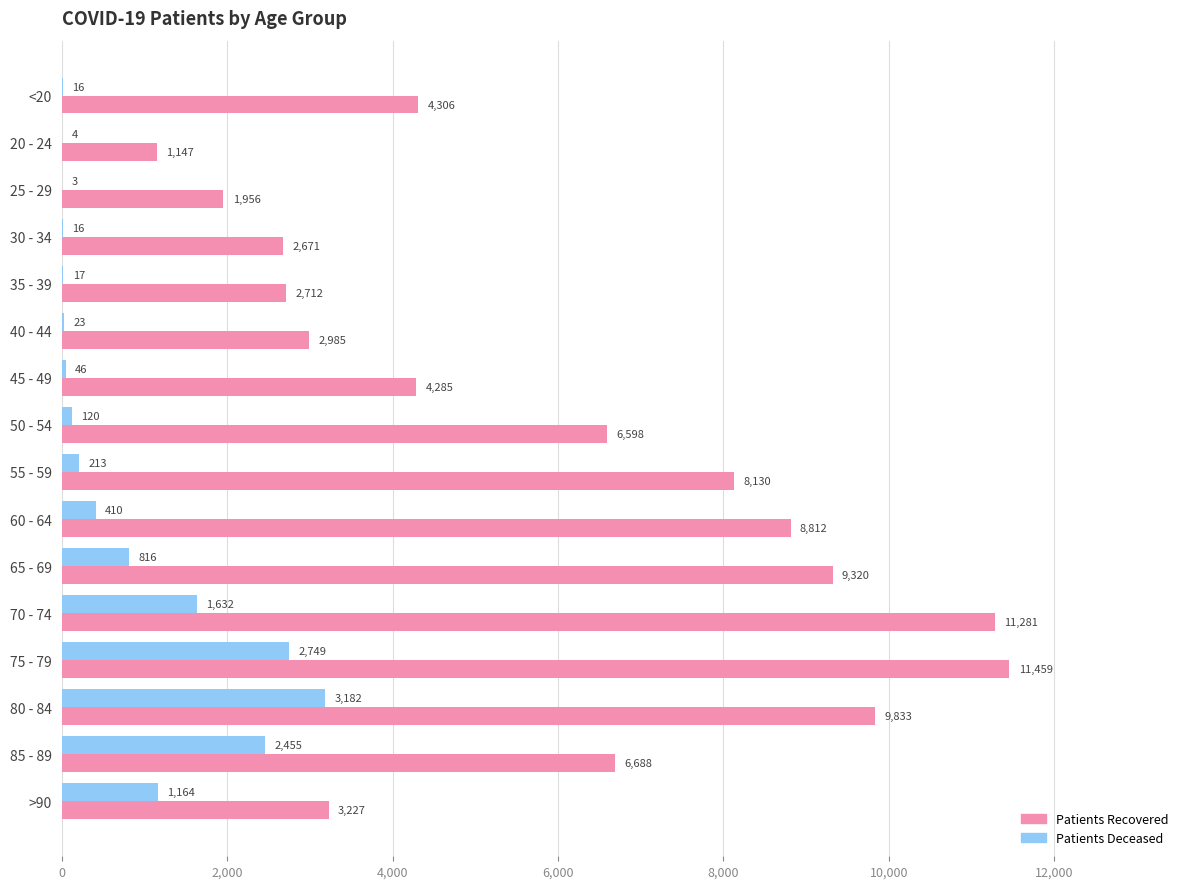

What is the total value across all series at 50 - 54?

6718